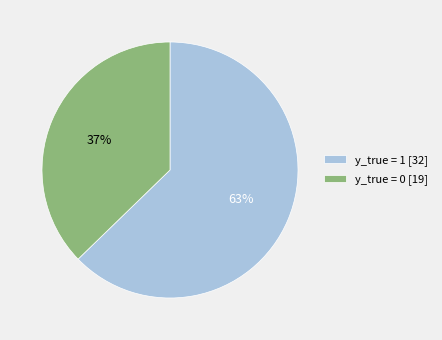

The y_true = 0 slice represents 37% of the pie. True or false?

True